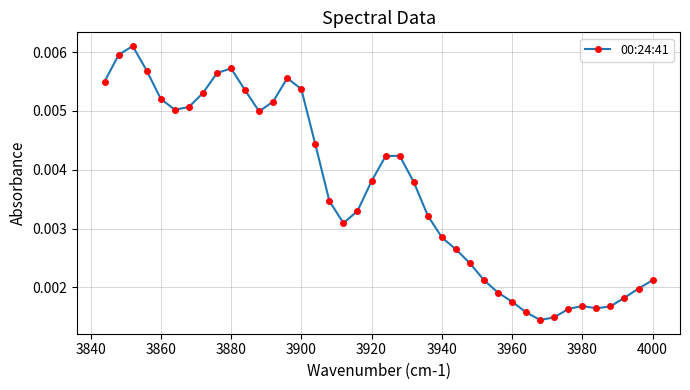

How many values are between 0 and 1?

40